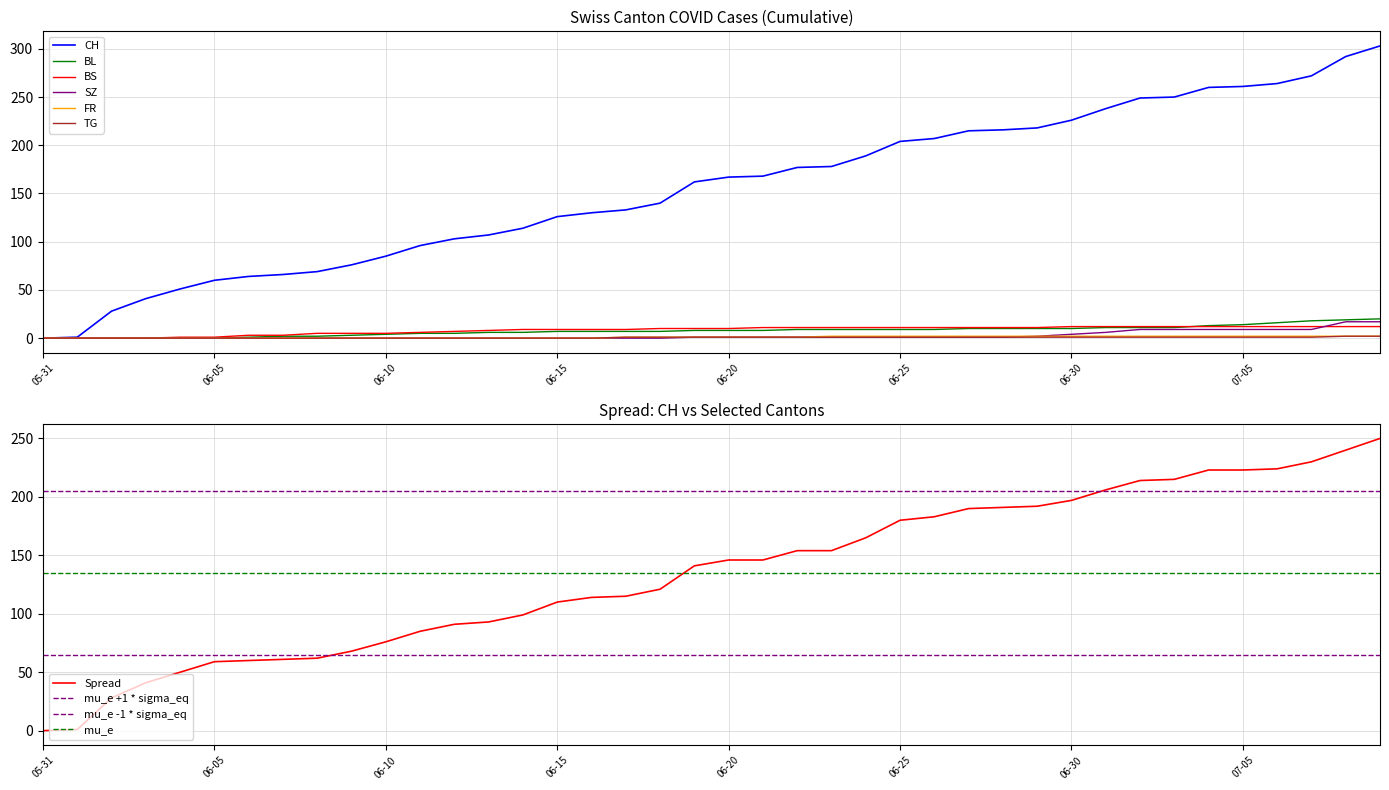

Where is BS nearest to the value 6?

2020-06-11